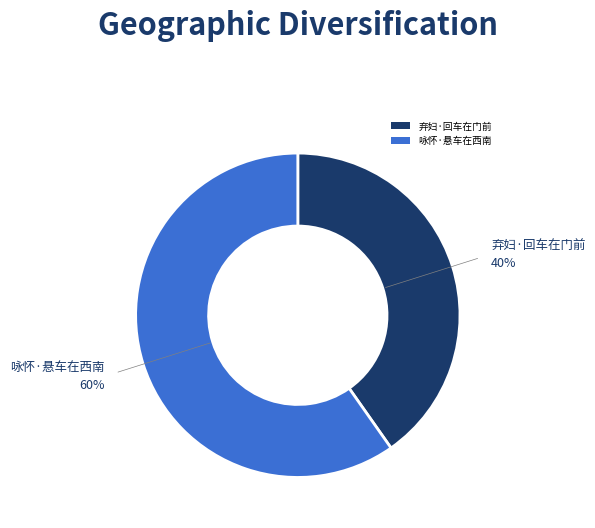

How many slices are in this pie chart?

2